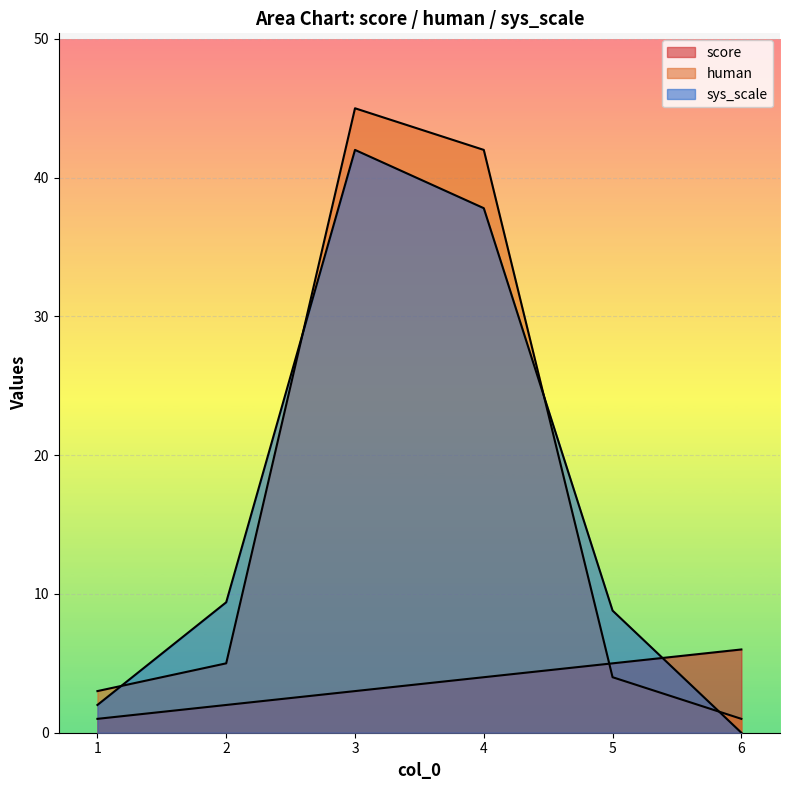

Count the score values in the range 2 to 5.

4